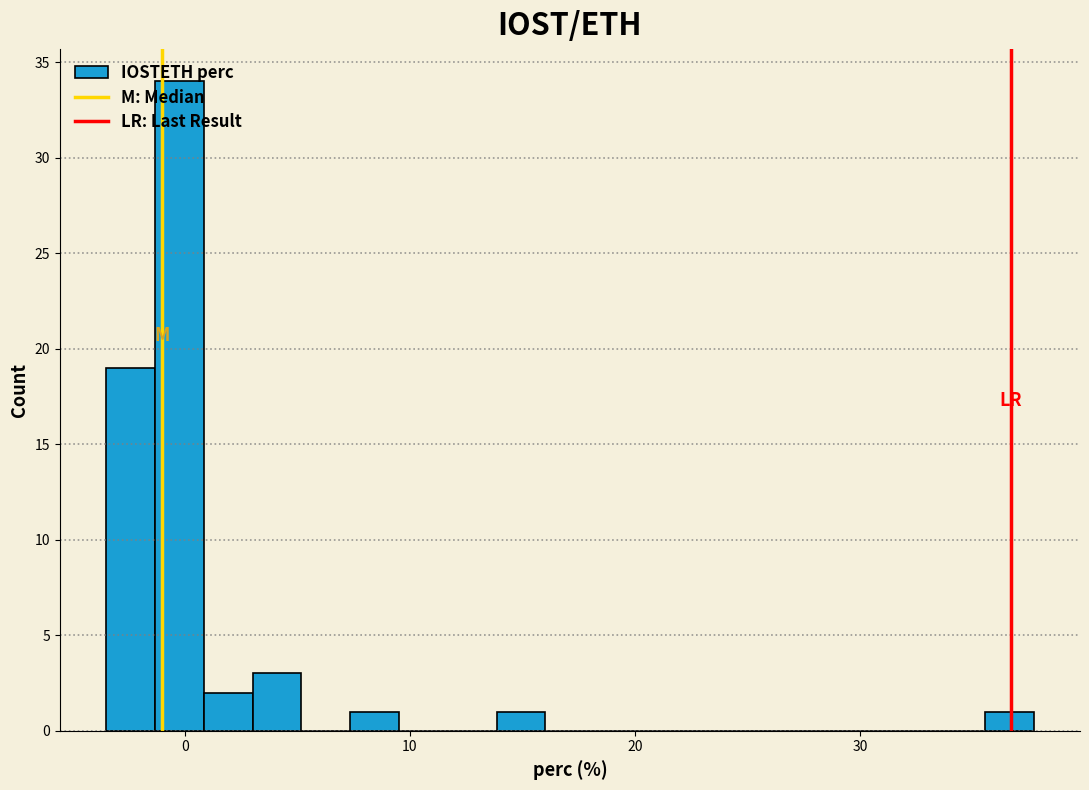

Around what value on the x-axis is the tallest bar? Give the approximate position of its centre, as read against the axis.

0